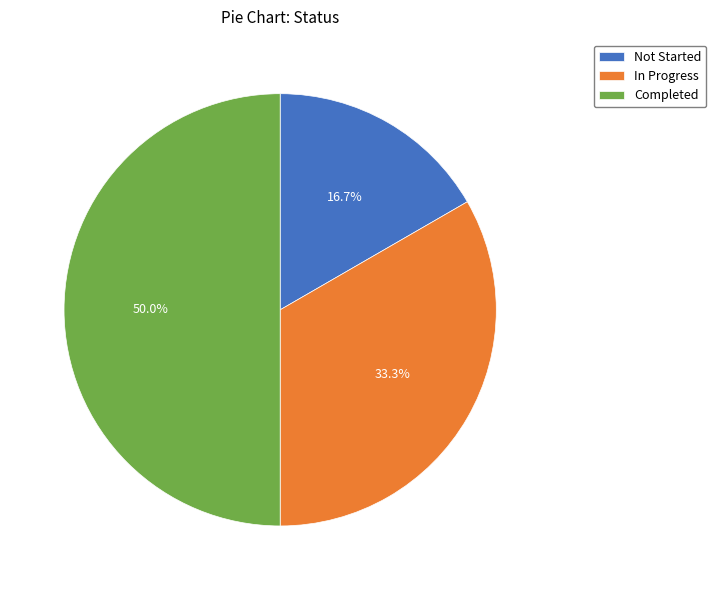

What percentage do Not Started and Completed together represent?

66.7%